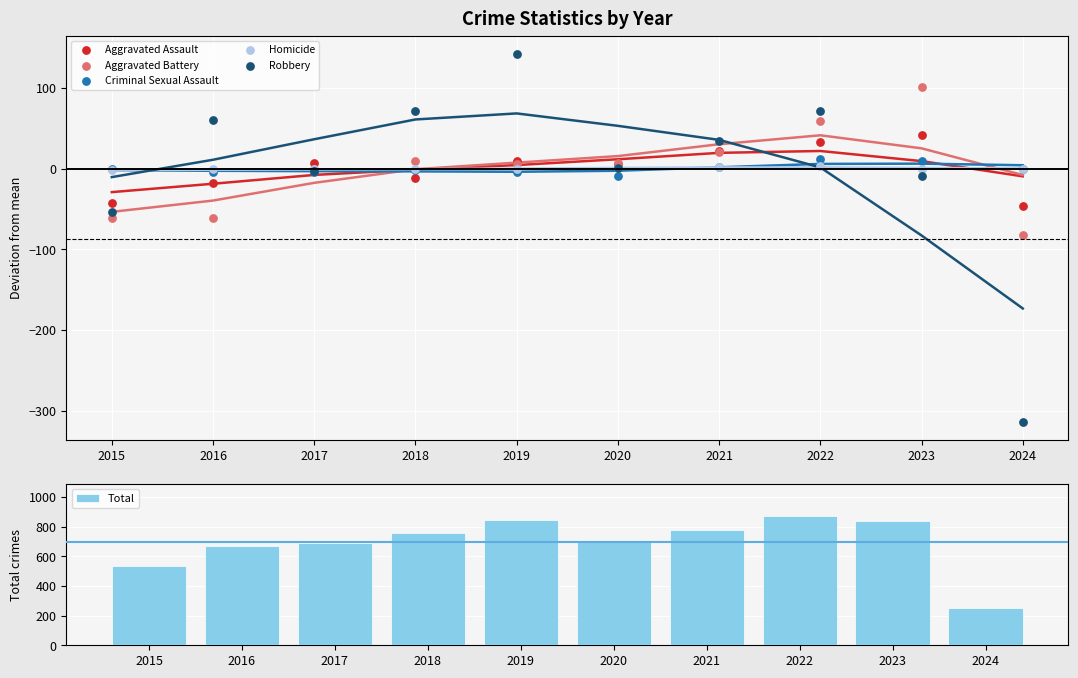

At which category is the sum across all series the highest?

2022